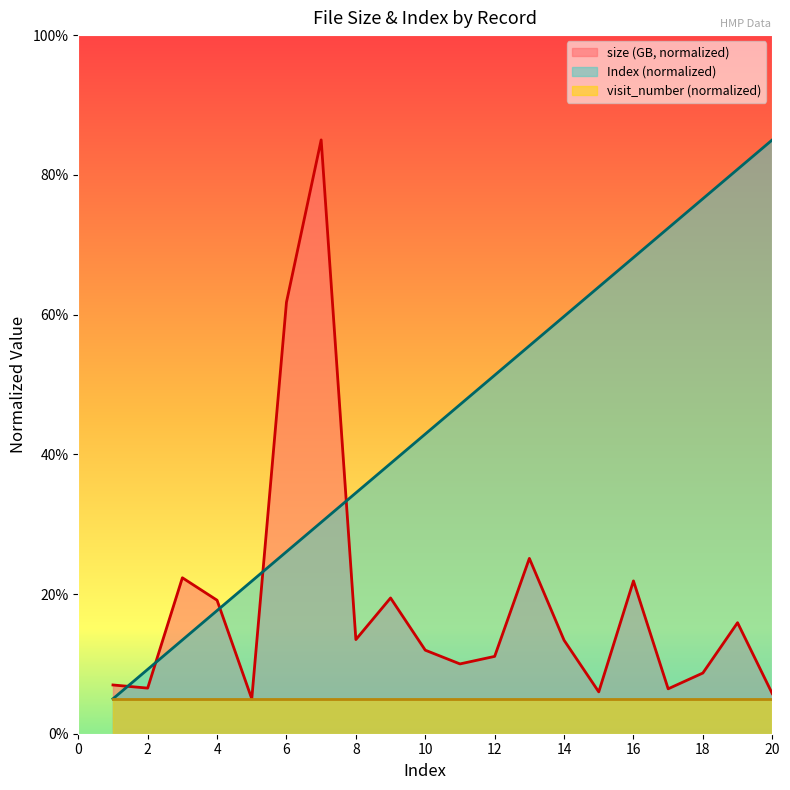

True or false: the data shows 4.3 at 10.

True